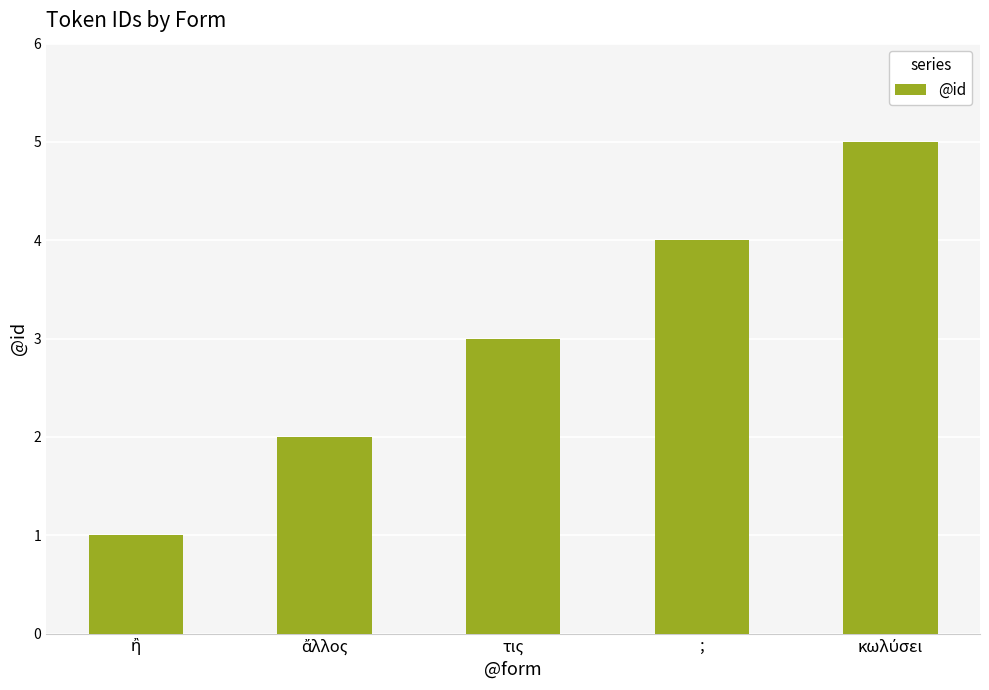

What is the maximum value shown in the chart?

5